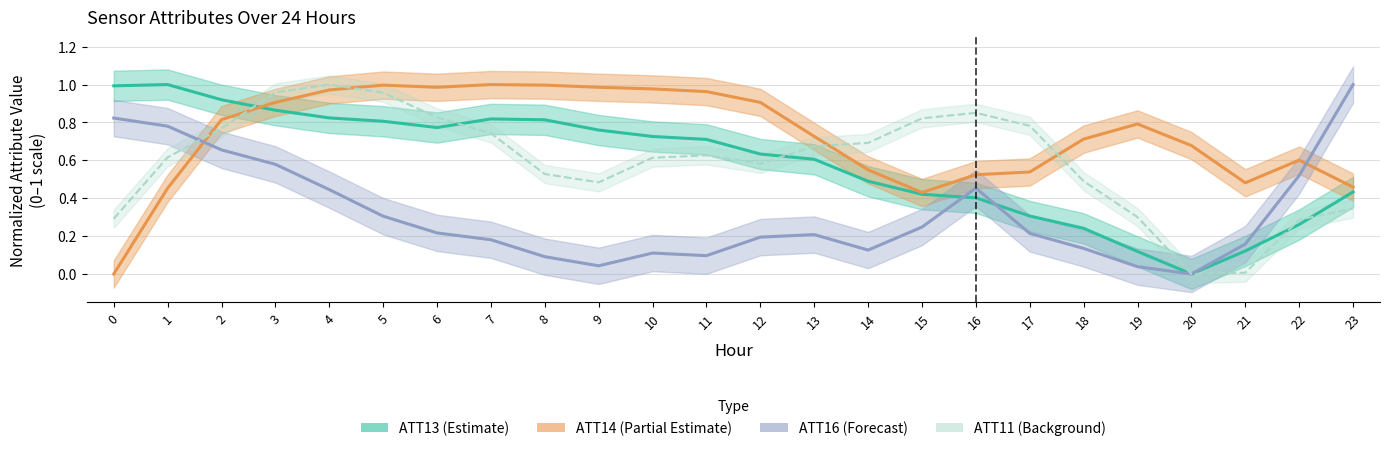

How many lines are shown in the chart?

4